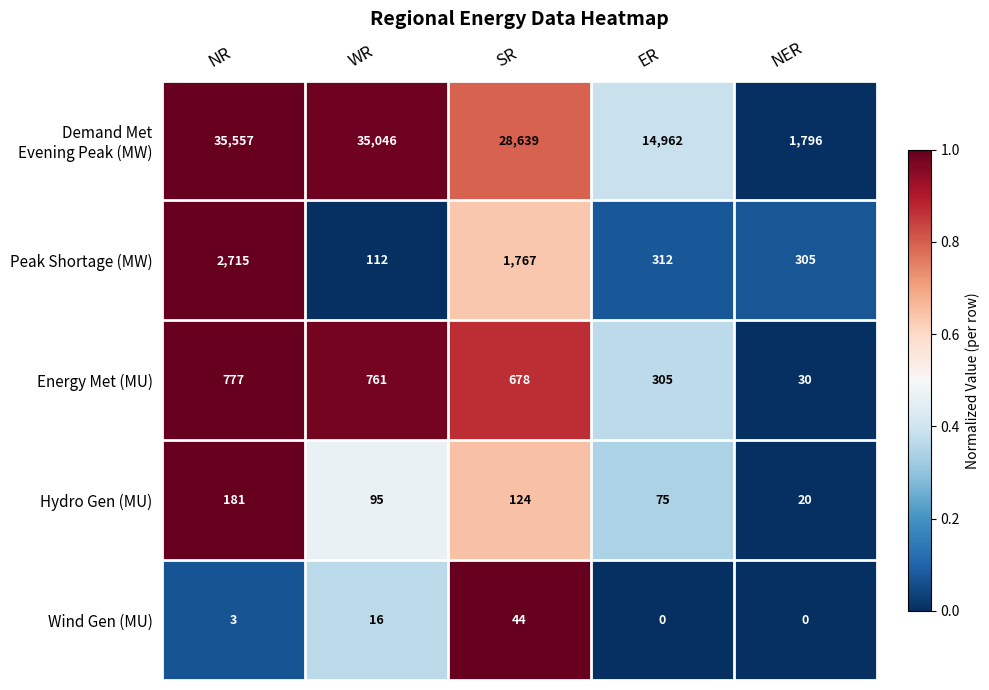

At which category is the sum across all series the highest?

NR